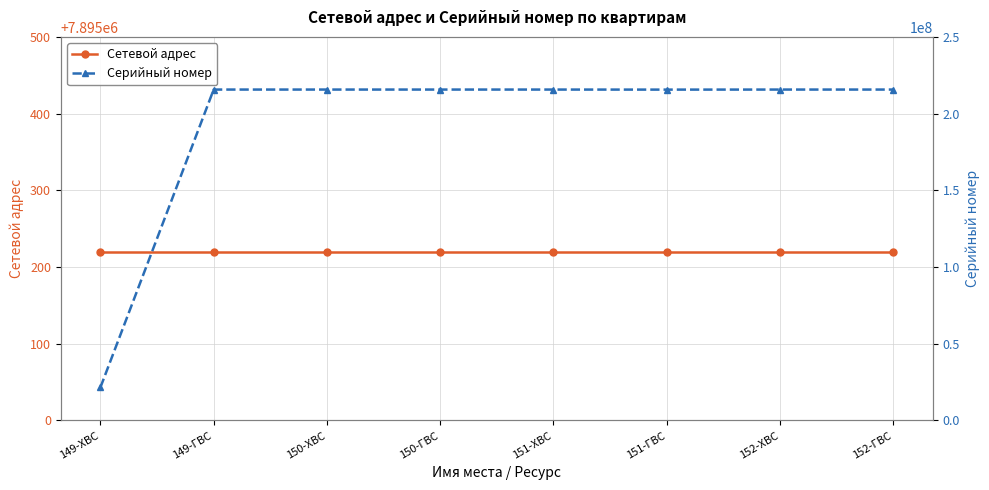

What is the smallest value displayed?

7895219